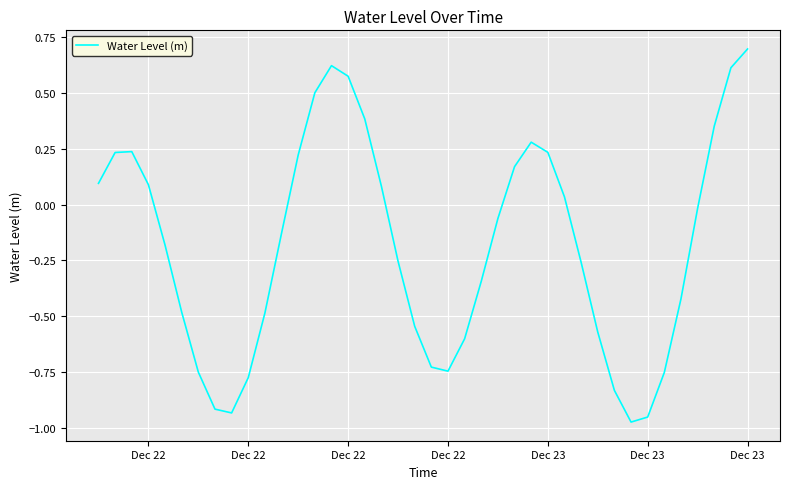

What is the greatest value displayed?

0.7